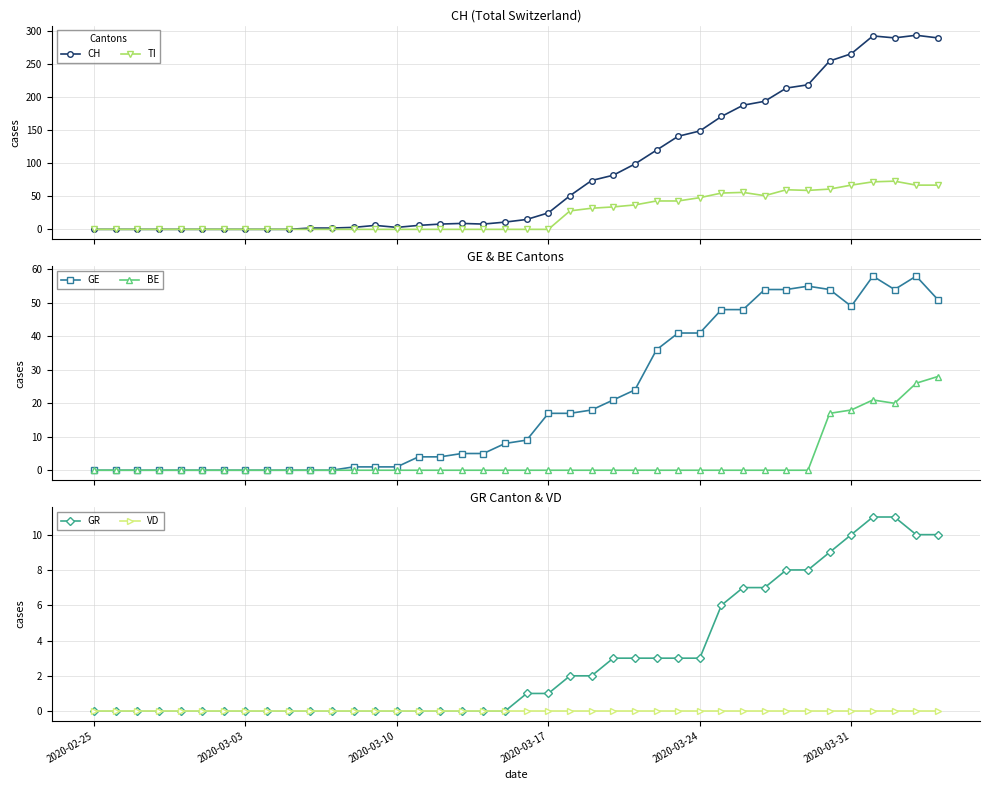

True or false: BE has more than 0 interior local peaks.

True